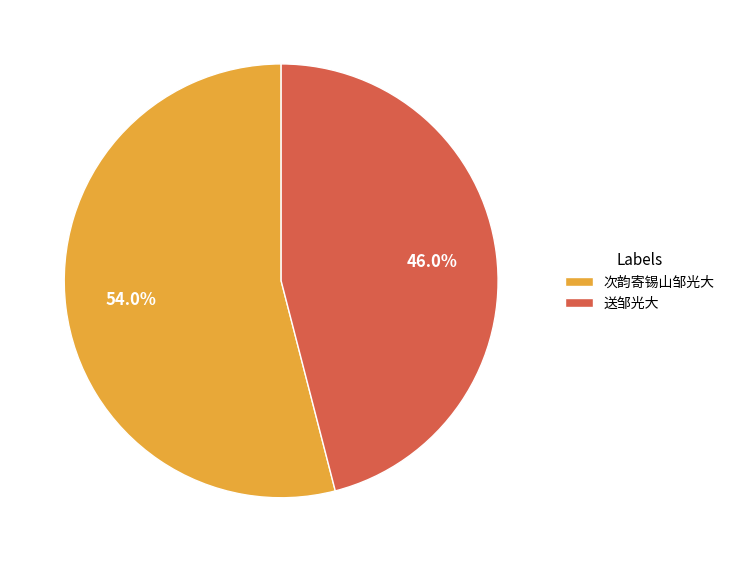

Approximately how many times larger is the value at 次韵寄锡山邹光大 compared to 送邹光大?

1.2